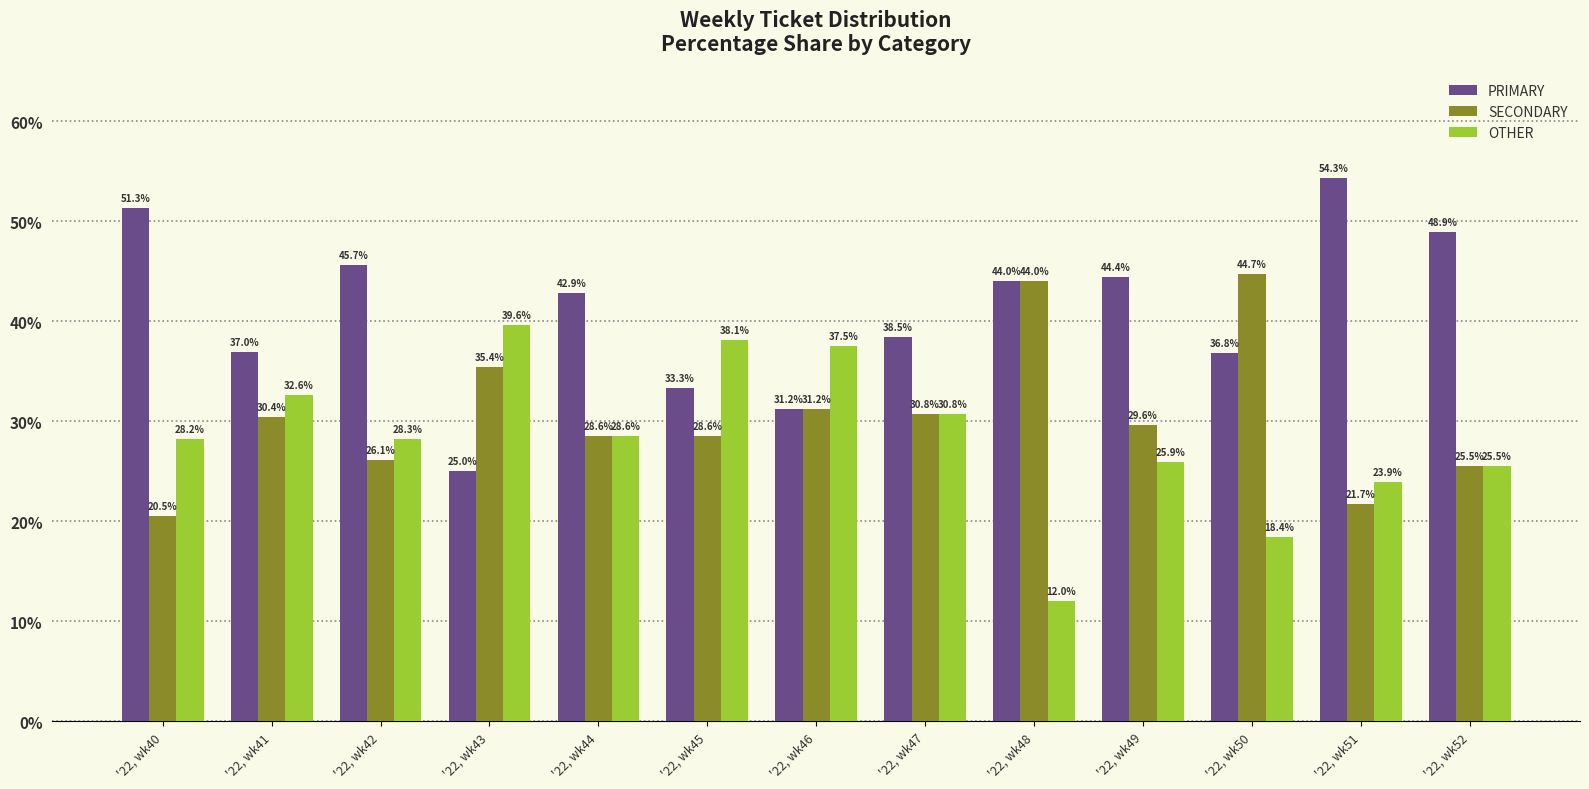

Between '22, wk44 and '22, wk47, which series saw the biggest shift?

PRIMARY